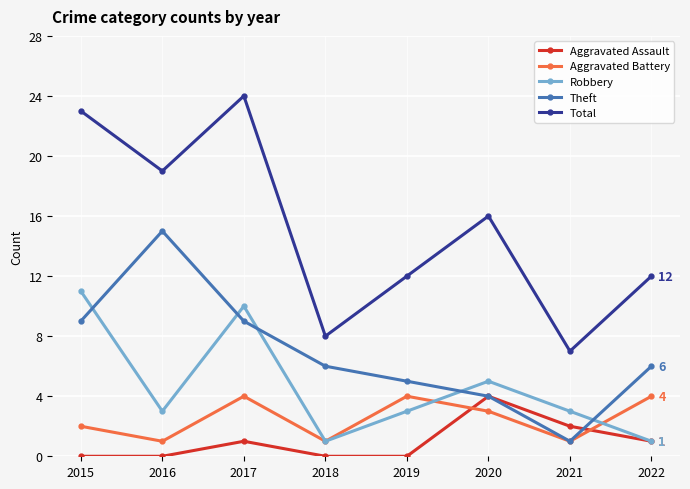

What is the maximum value shown in the chart?

24